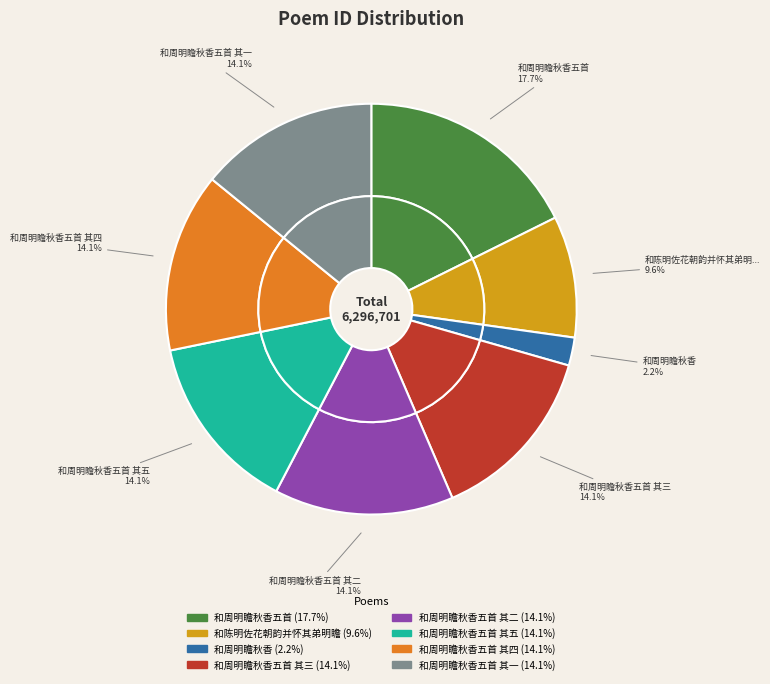

To the nearest percent, what is the combined percentage of 和周明瞻秋香五首 其三 and 和周明瞻秋香五首 其二?

28%